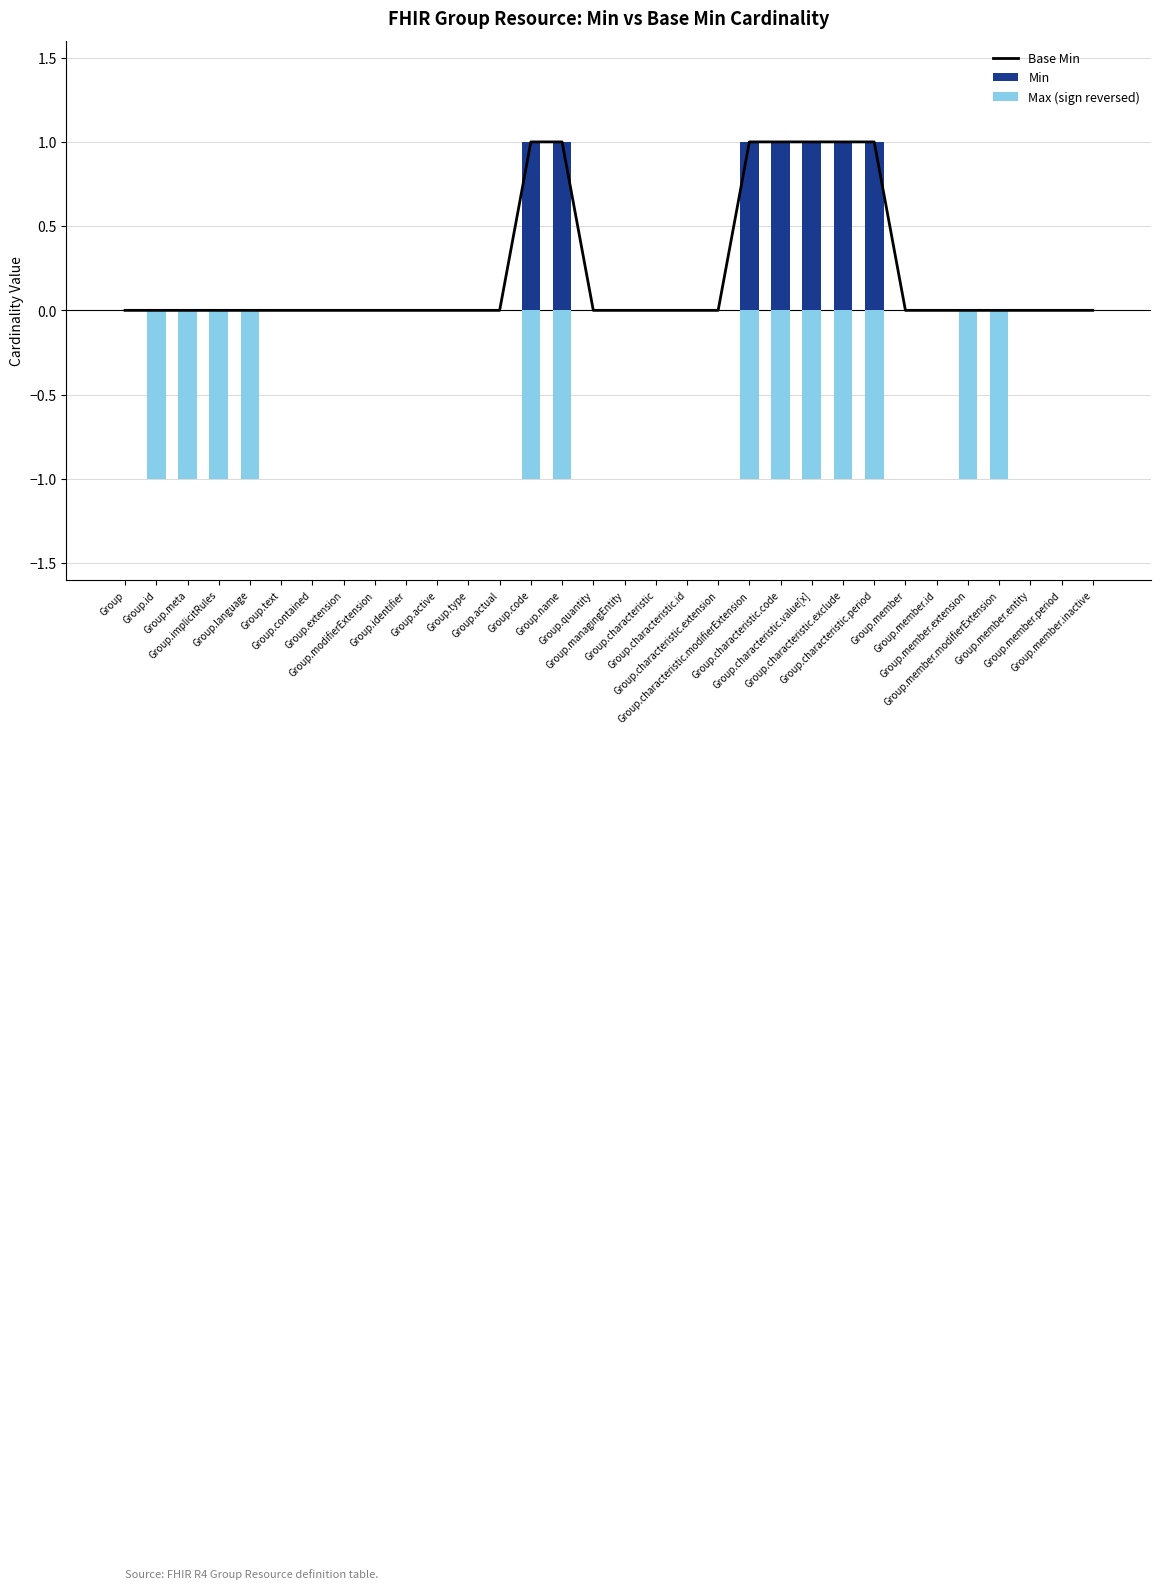

What is the difference between the second highest and second lowest values in the Base Min series?

1